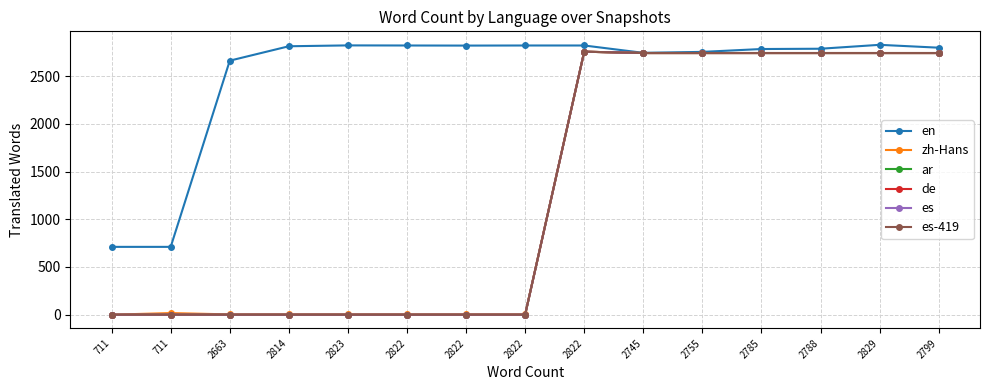

Does the chart have visible grid lines?

Yes